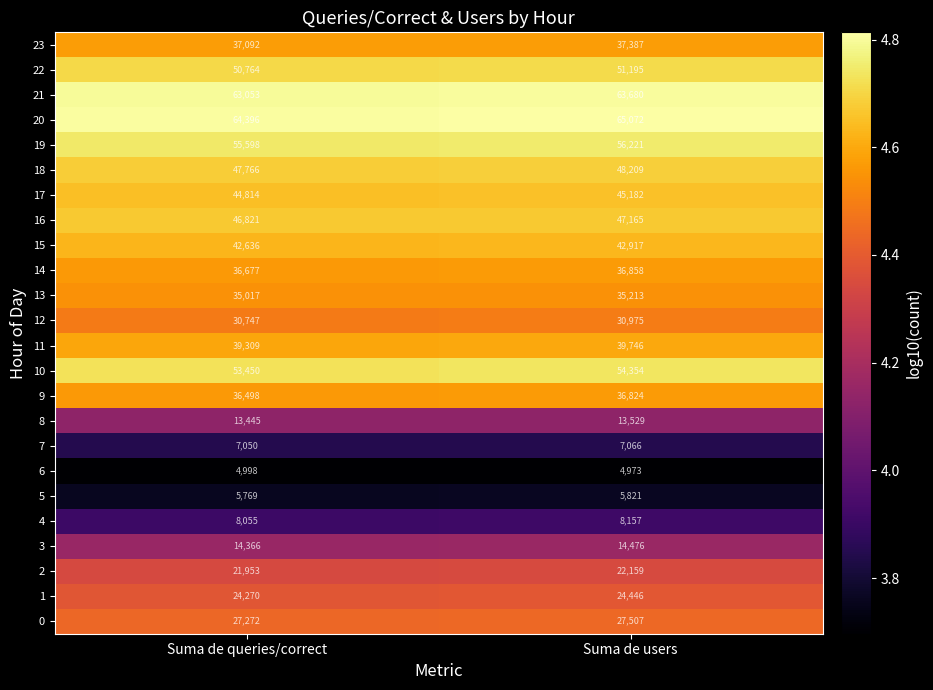

List the series in order of their peak value, lowest first.

6, 5, 7, 4, 8, 3, 2, 1, 0, 12, 13, 9, 14, 23, 11, 15, 17, 16, 18, 22, 10, 19, 21, 20